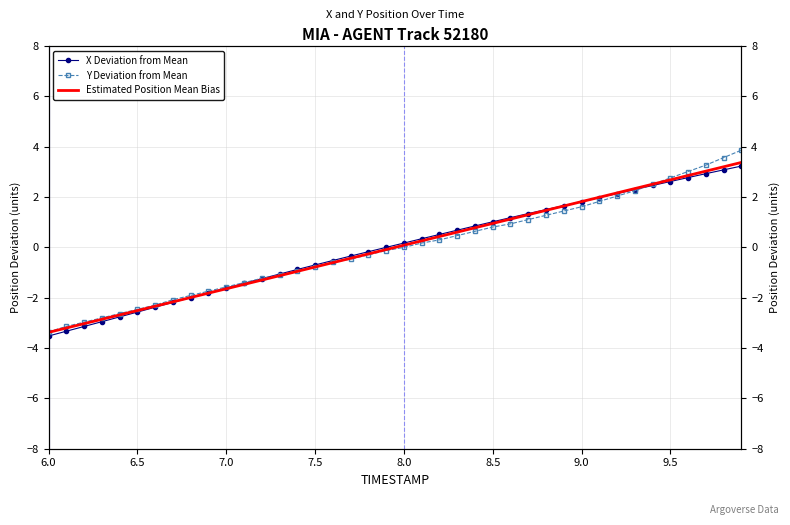

Is the value of Estimated Position Mean Bias at 8.0 greater than the value of X Deviation from Mean at 16?

No